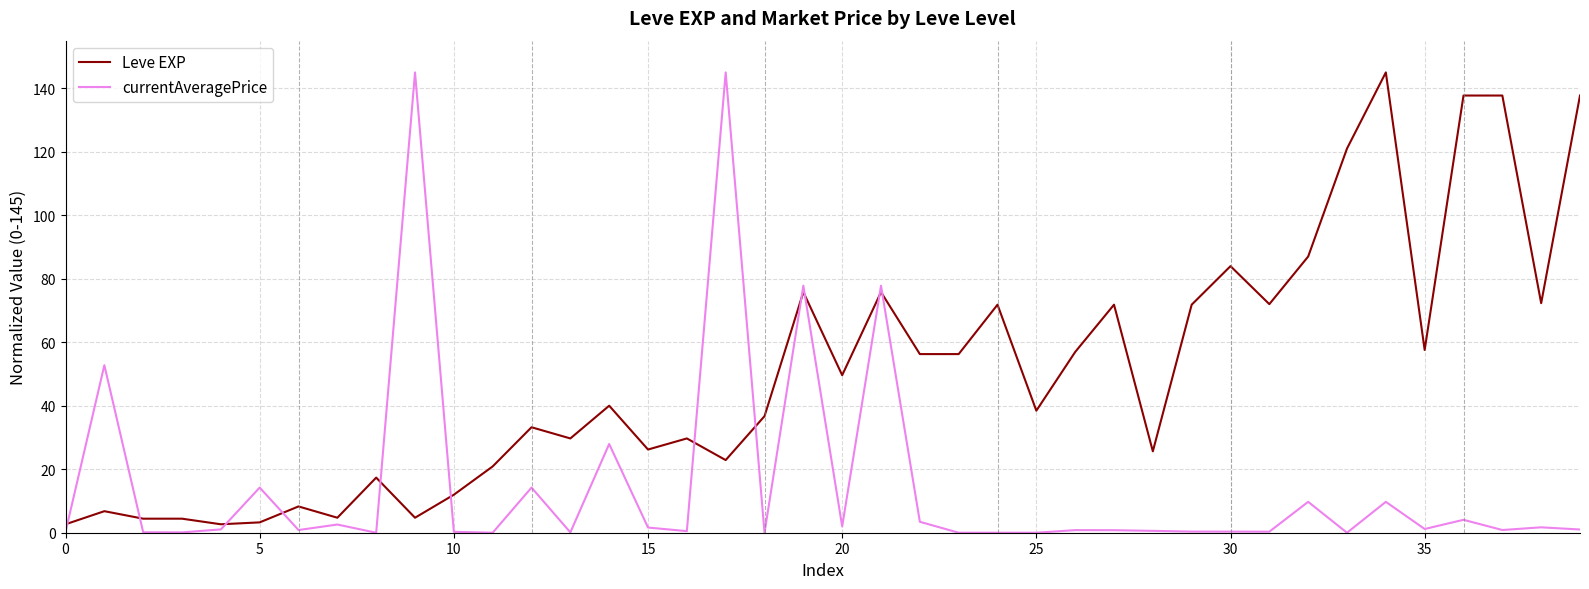

What are all the series names shown in the legend?

Leve EXP, currentAveragePrice